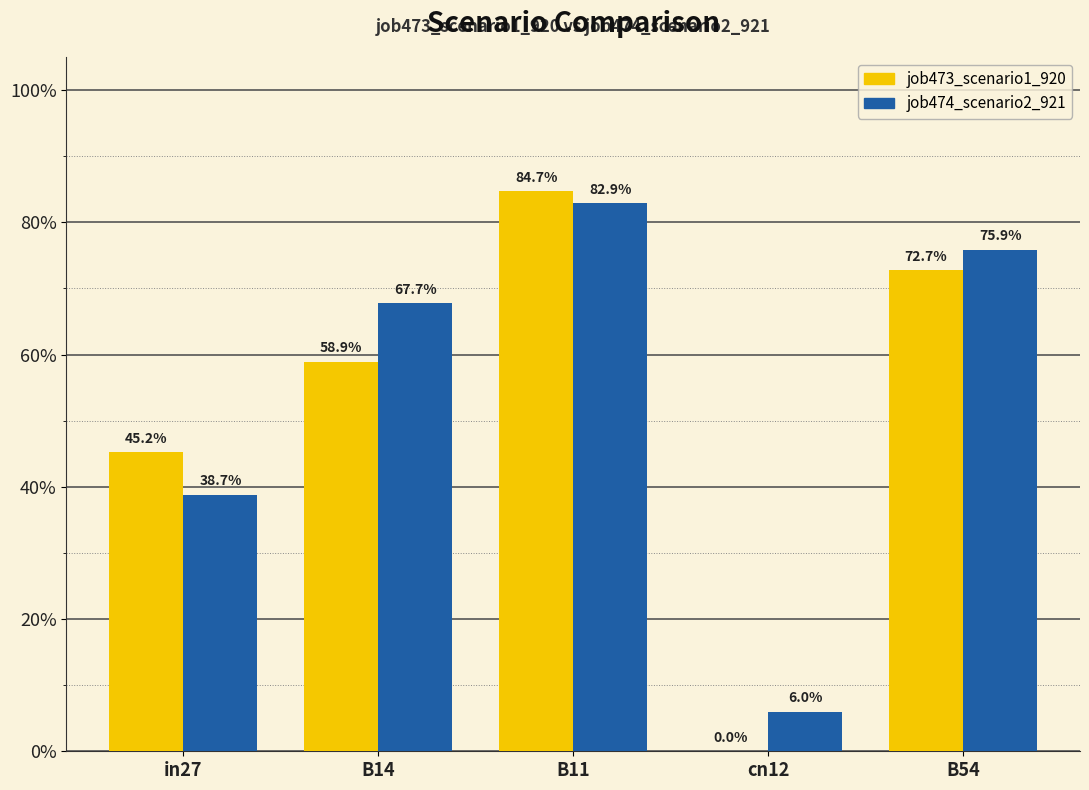

Rank the series by their maximum value, from highest to lowest.

job473_scenario1_920, job474_scenario2_921